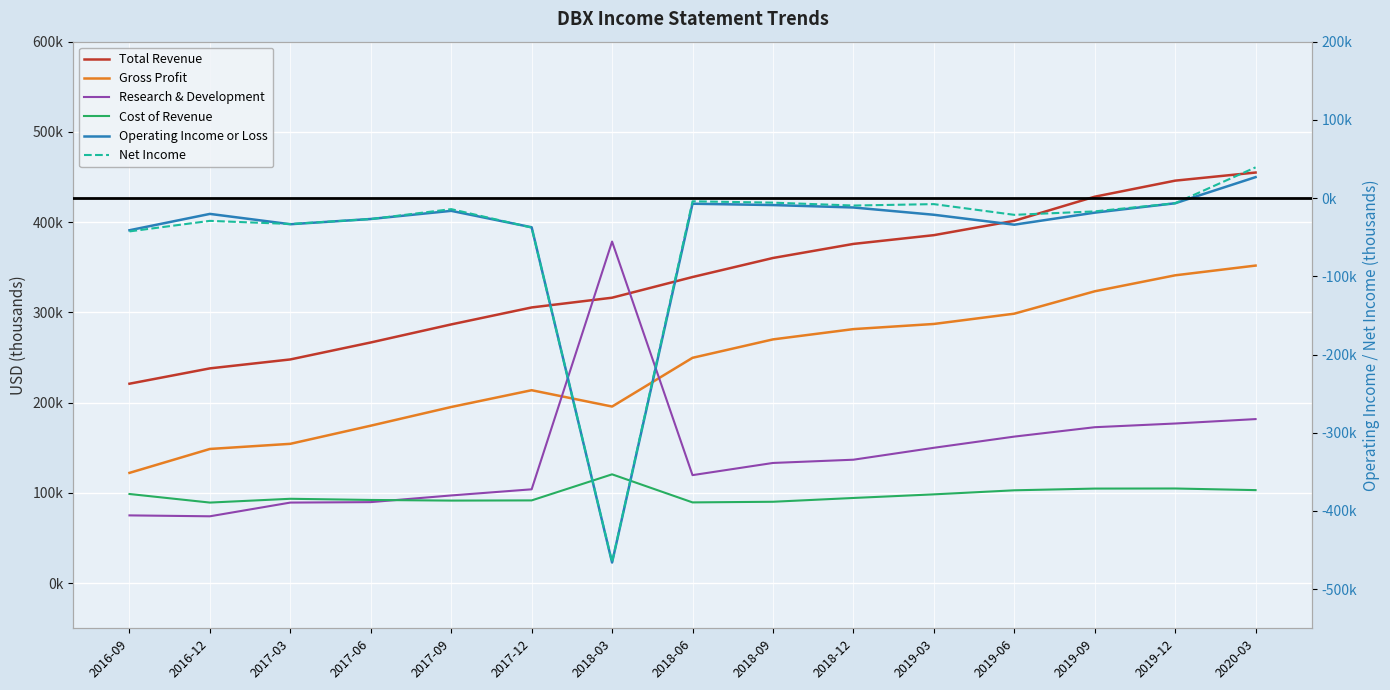

How many lines are shown in the chart?

6